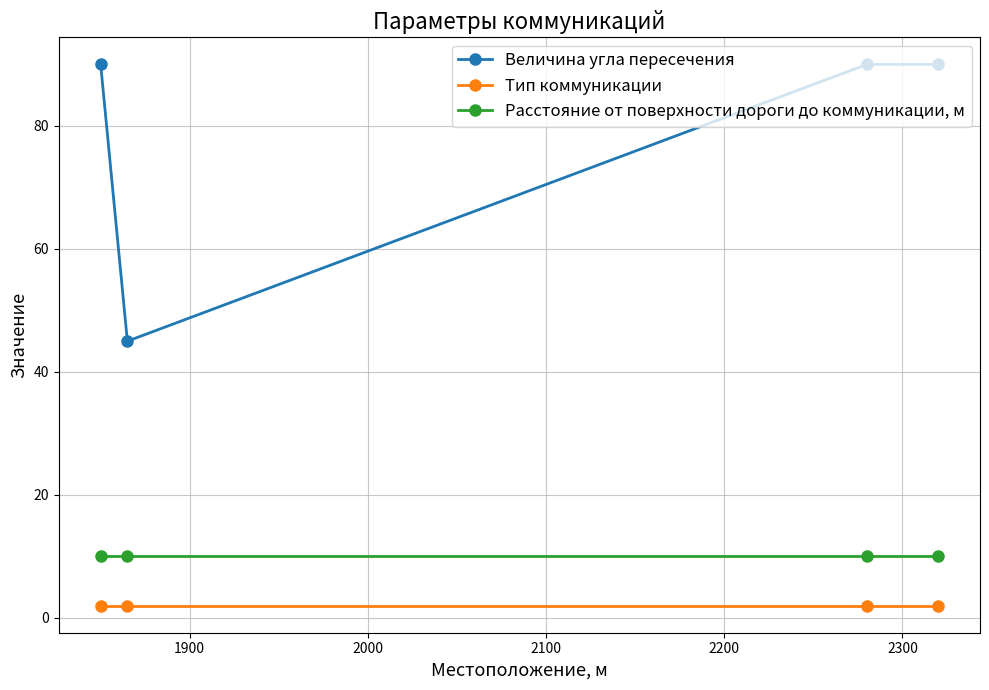

Which series has the largest total across all categories?

Величина угла пересечения